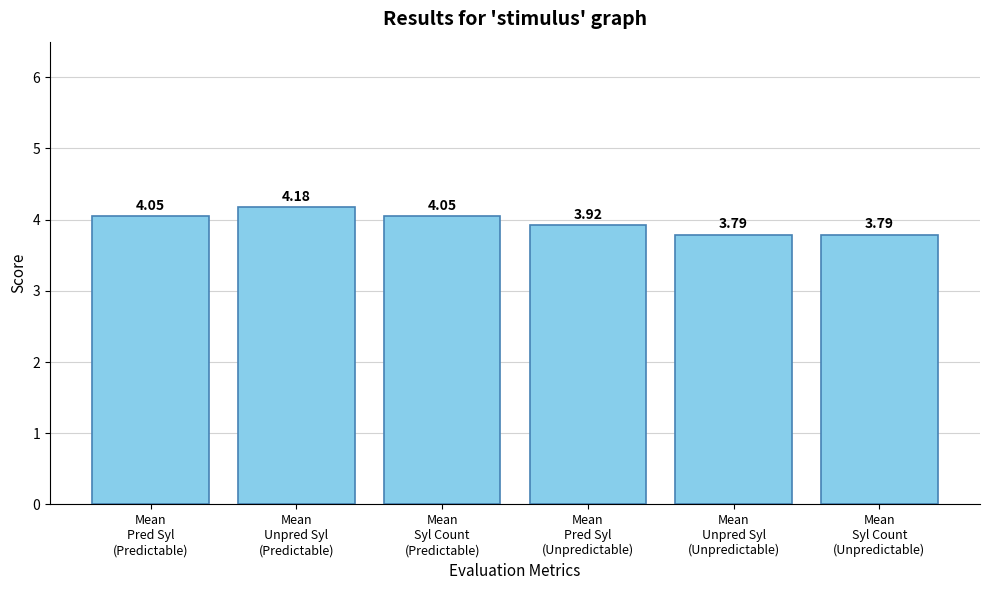

What is the difference between the maximum and minimum values?

0.4